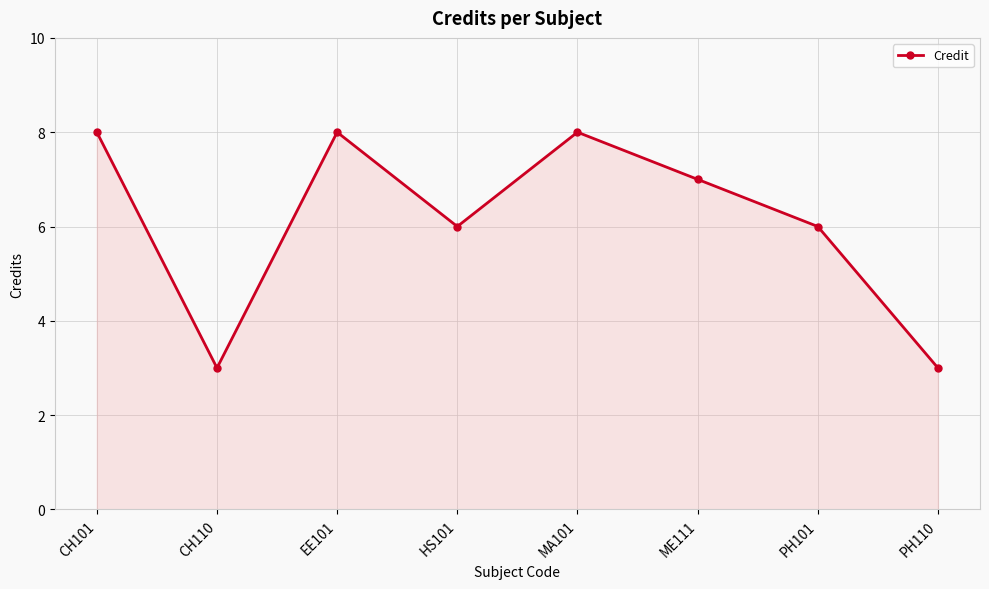

What is the smallest value displayed?

3